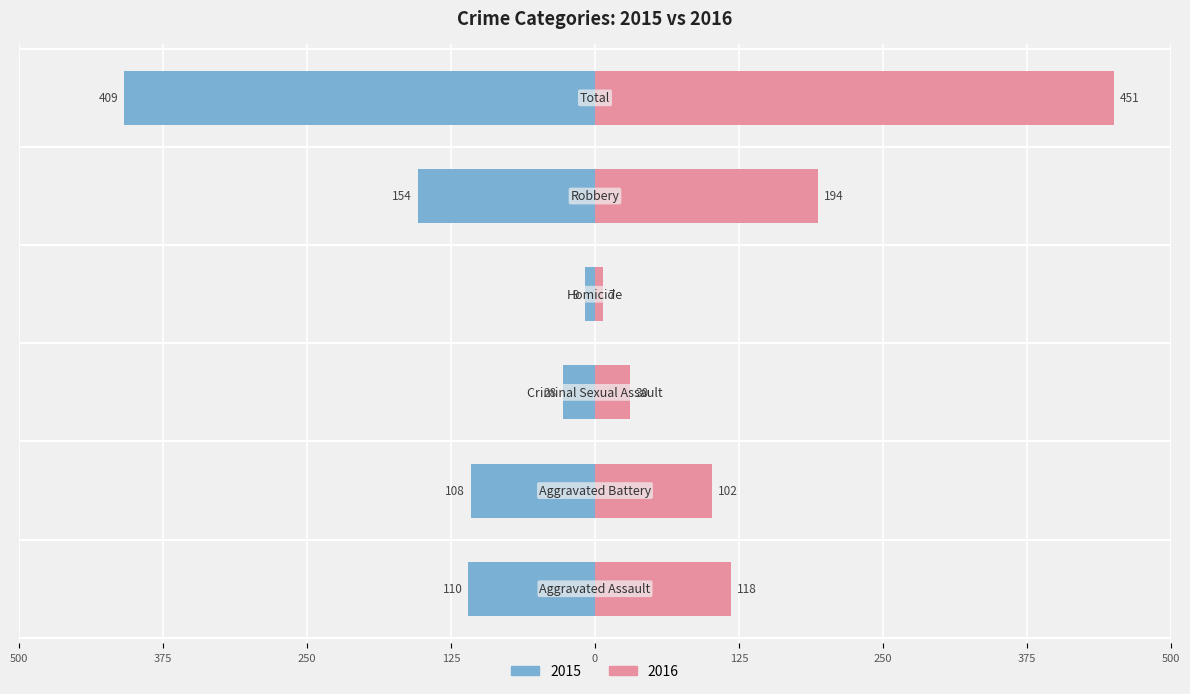

What are all the series names shown in the legend?

Left (2015), Right (2016)